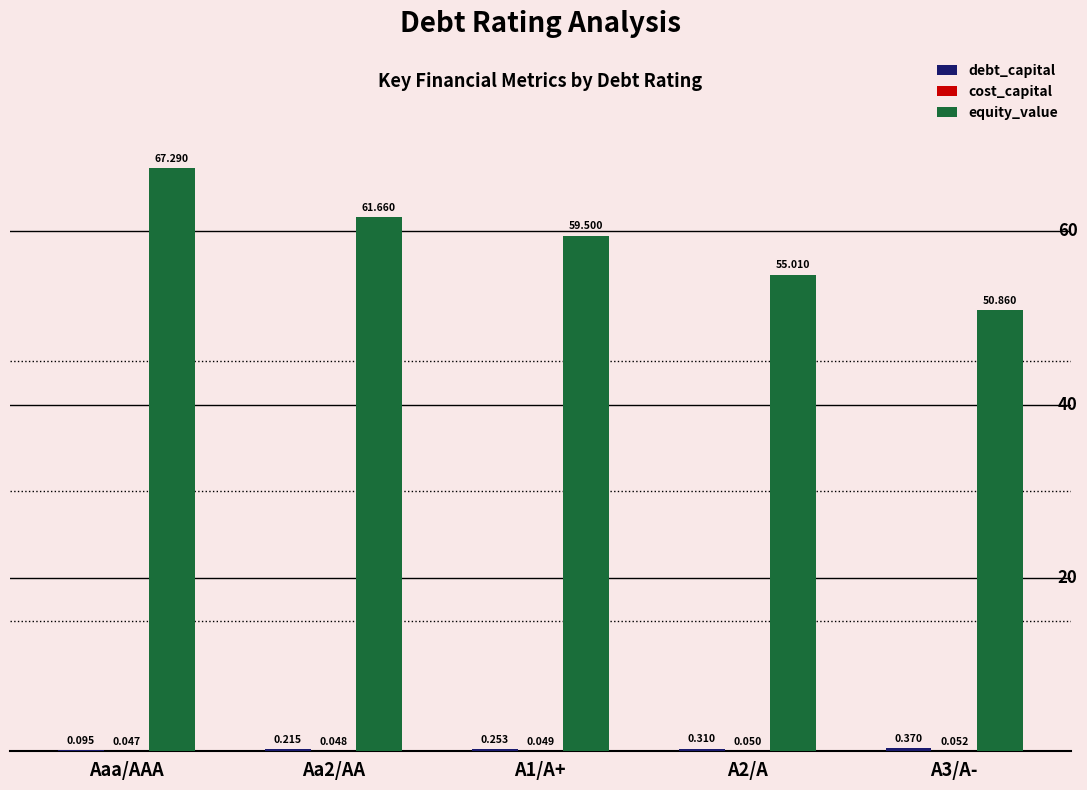

Which series has the largest total across all categories?

equity_value